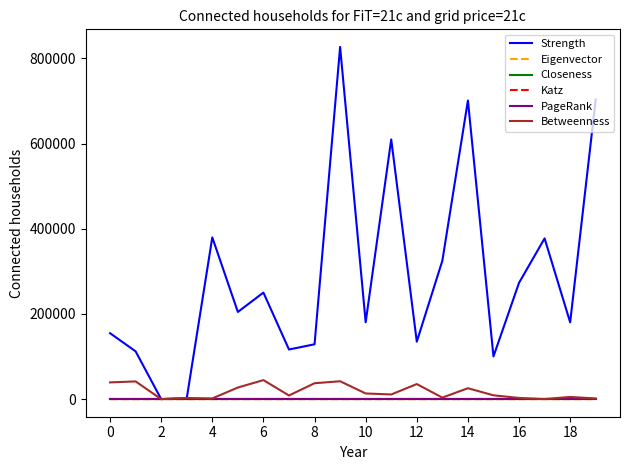

What is the difference between the second highest and minimum values in the Eigenvector series?

0.4